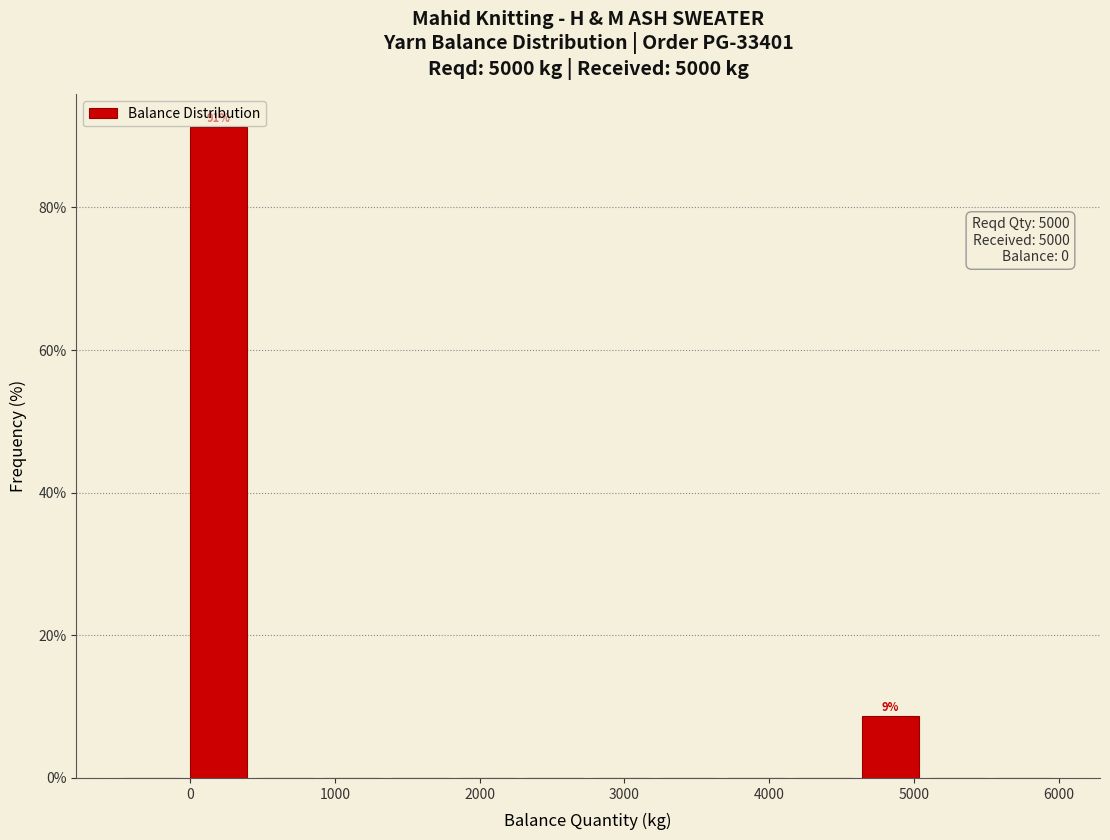

Which range on the x-axis has the tallest bar?

0 to 400